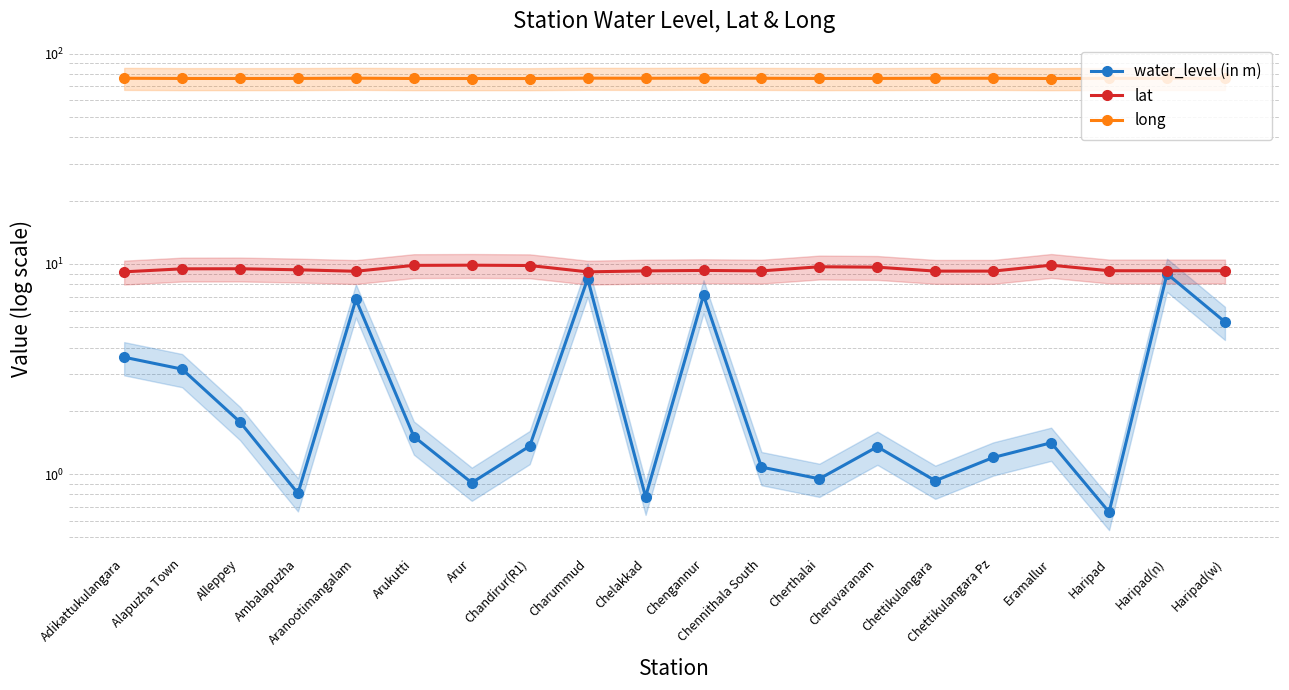

What is the difference between the highest and lowest values at Charummud?

68.1